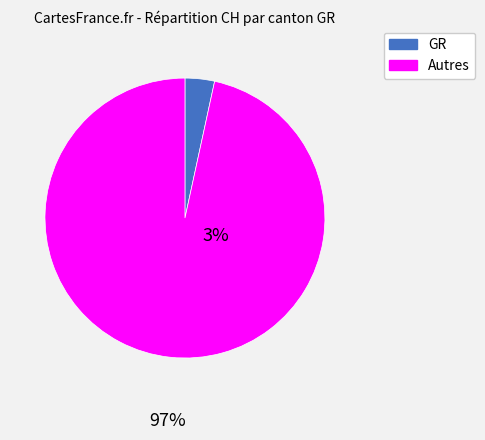

Is there any slice that represents more than half of the pie?

Yes